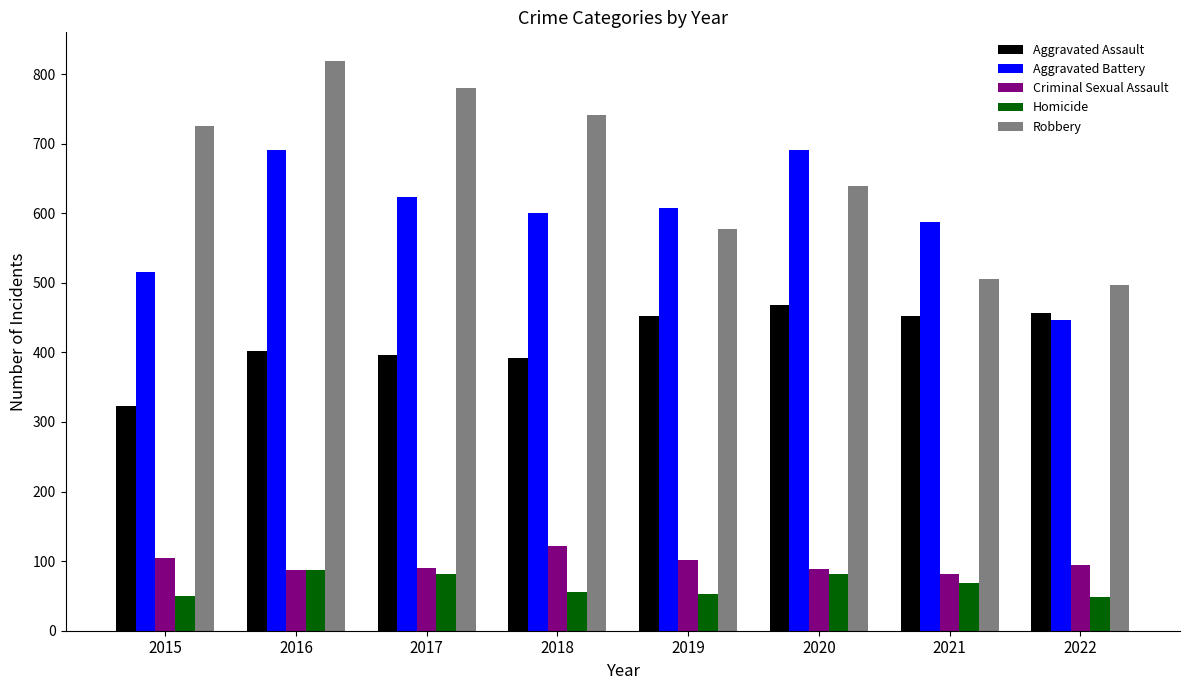

At 2018, list the series in order from largest to smallest.

Robbery, Aggravated Battery, Aggravated Assault, Criminal Sexual Assault, Homicide